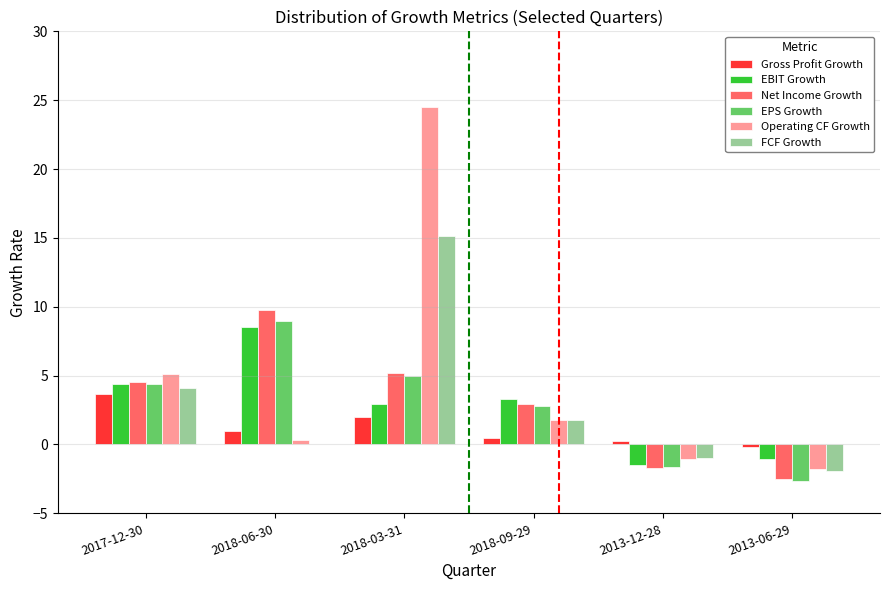

Which series has the largest total across all categories?

Operating CF Growth